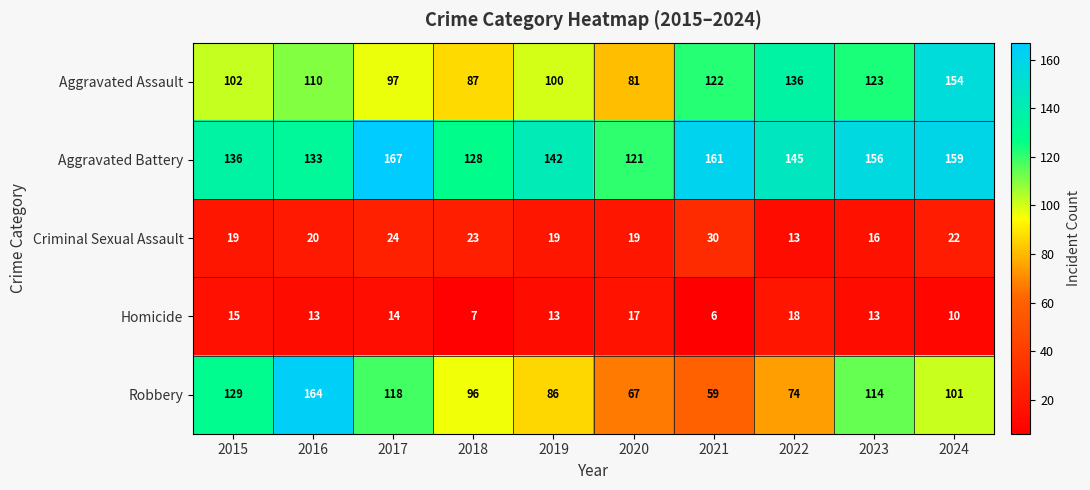

Which series has the widest spread of values?

Robbery